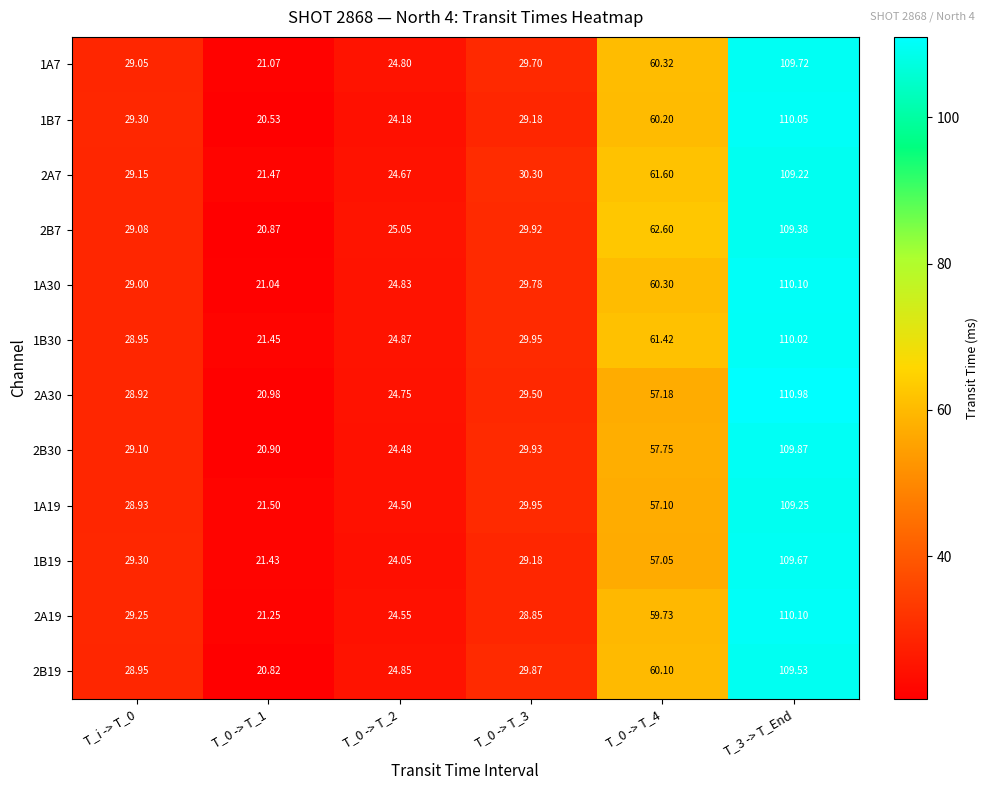

Count the number of data series in this chart.

12